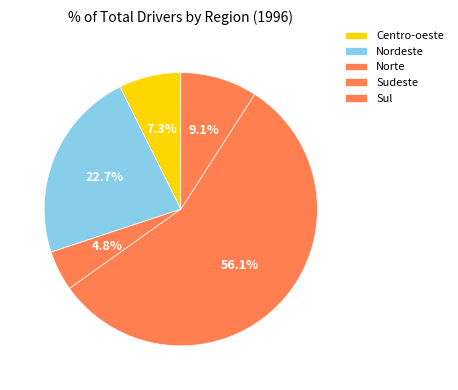

To the nearest percent, what is the combined percentage of Centro-oeste and Sul?

16%